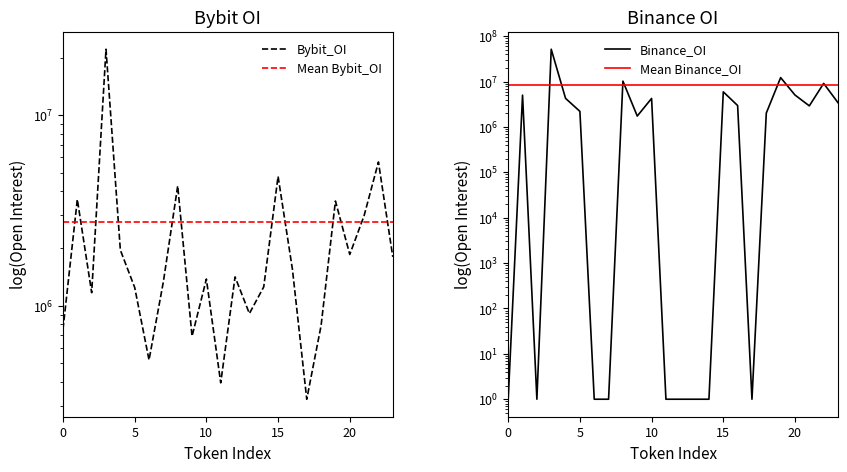

List the series in order of their overall mean, lowest first.

Bybit_OI, Binance_OI